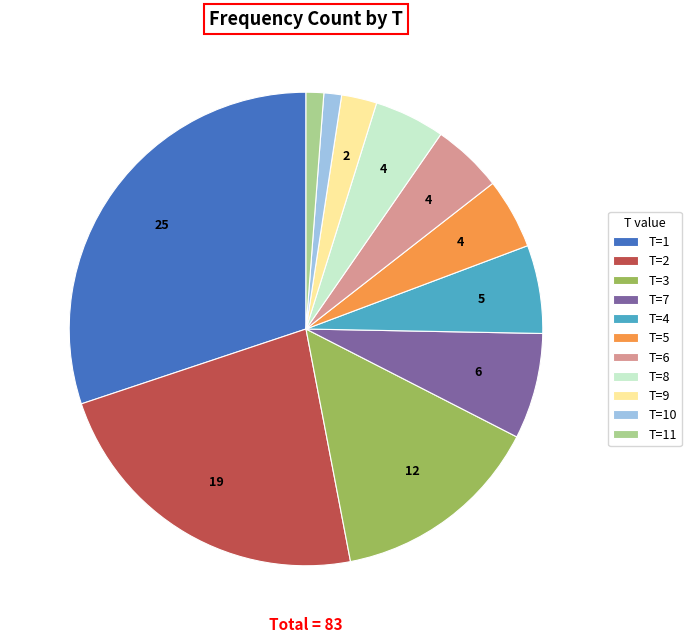

Does any single category account for the majority?

No